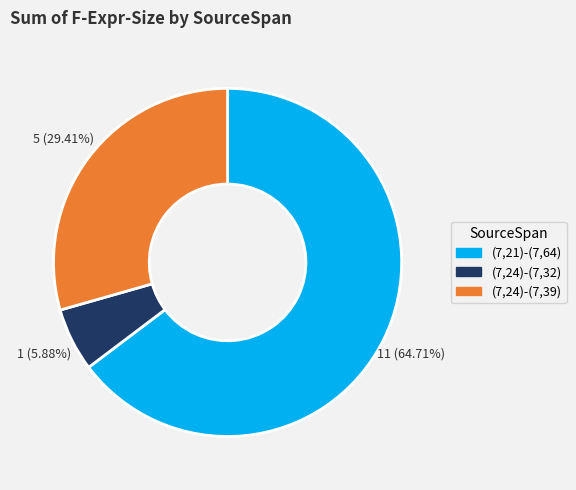

Rank the categories by value from lowest to highest.

(7,24)-(7,32), (7,24)-(7,39), (7,21)-(7,64)